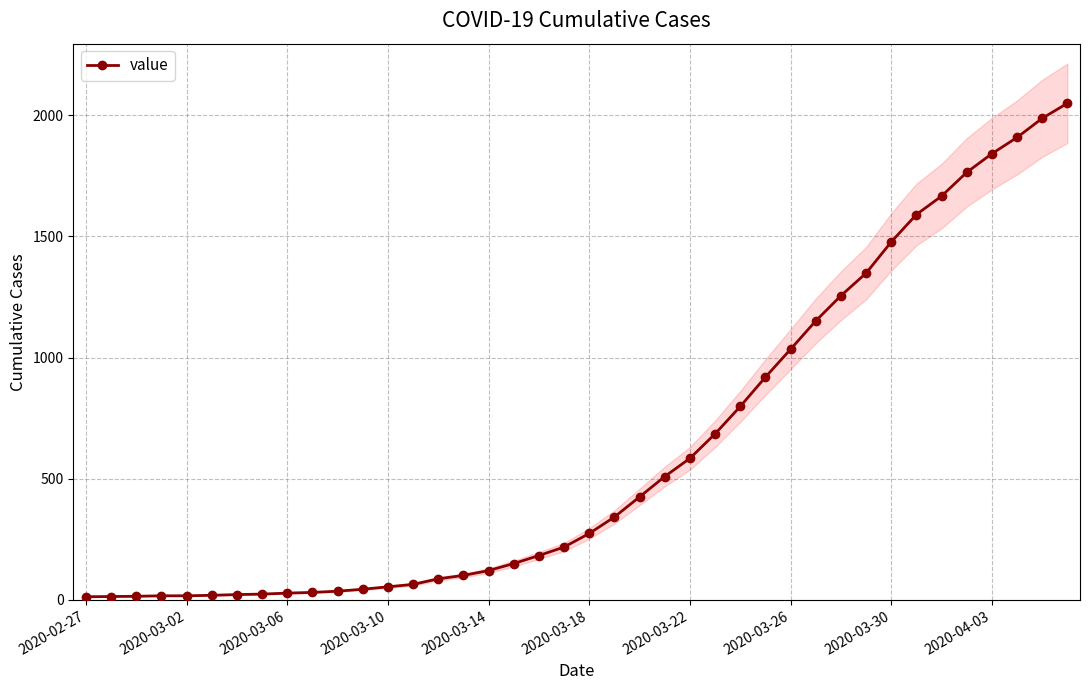

What is the difference between the maximum and minimum values?

2036